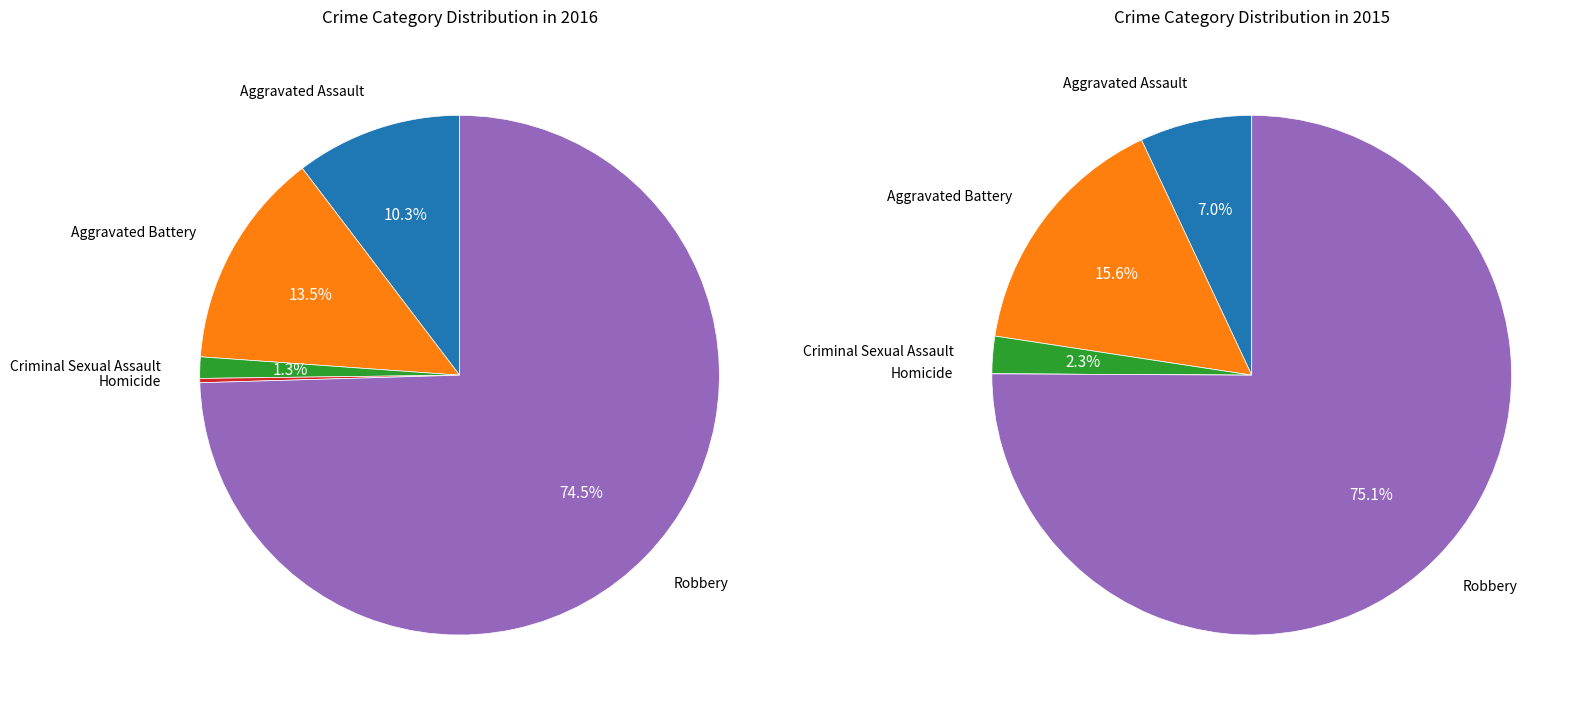

Combined, do Criminal Sexual Assault and Homicide account for over 50%?

No